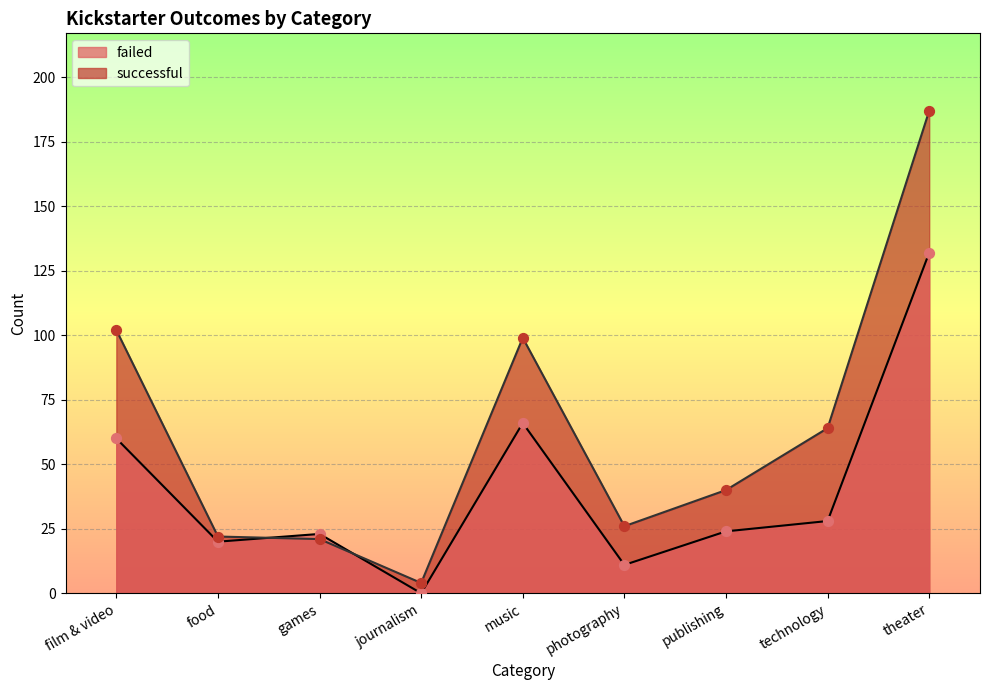

Which series reaches the maximum Y coordinate?

successful